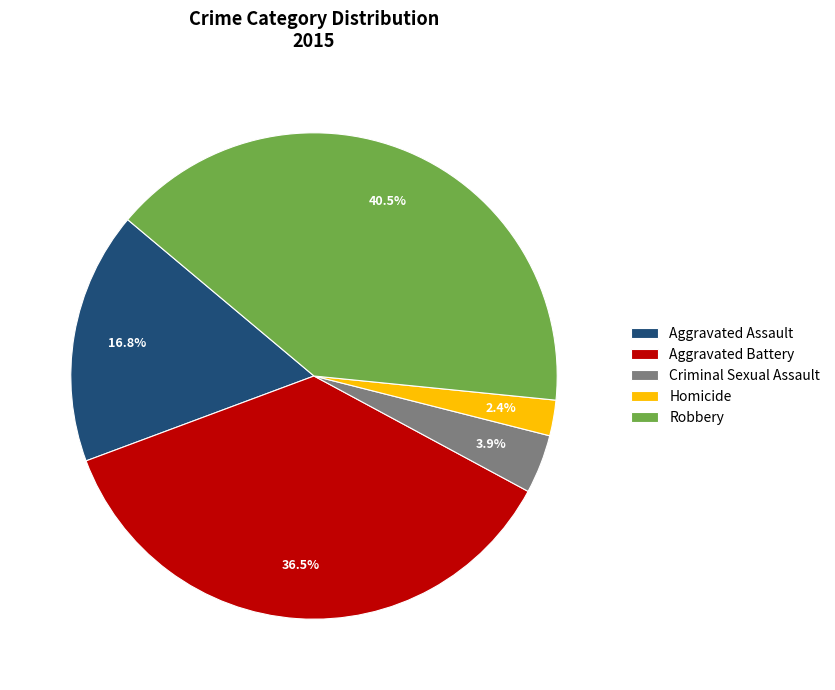

The Aggravated Assault slice represents 24% of the pie. True or false?

False